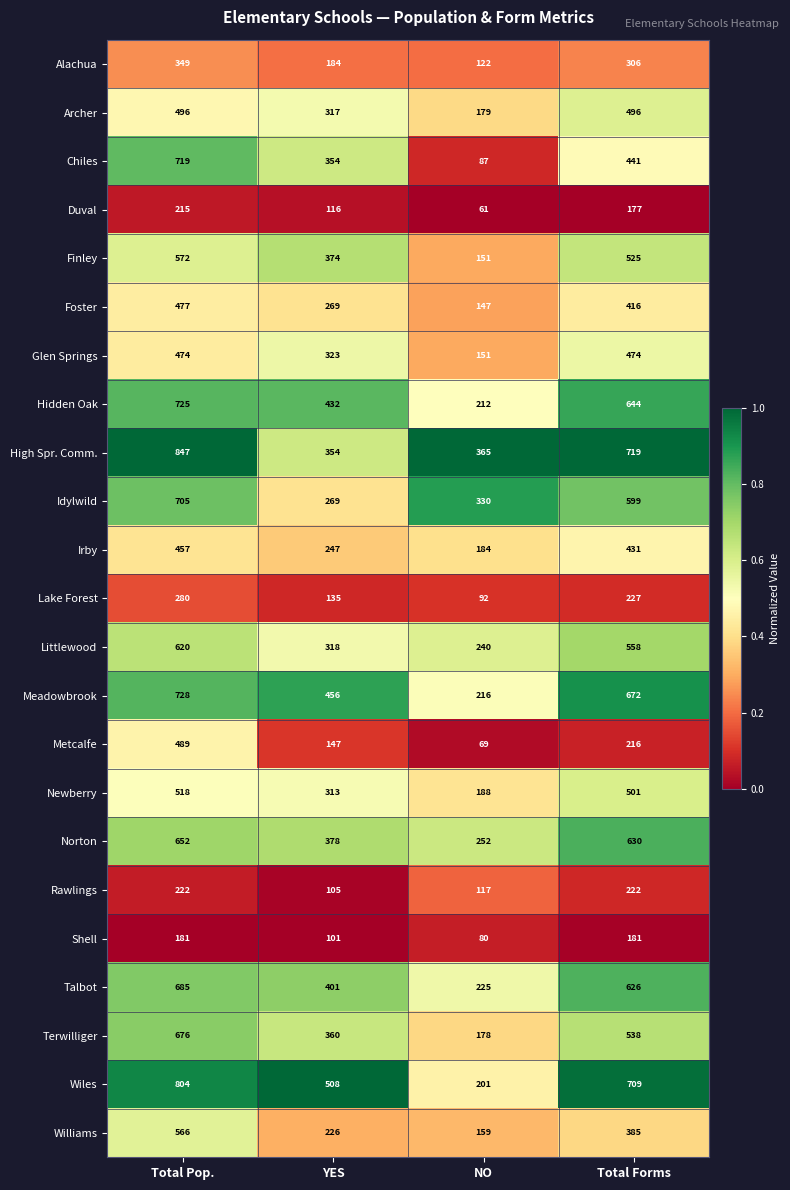

Is it true that Lake Forest equals 56 at YES?

False